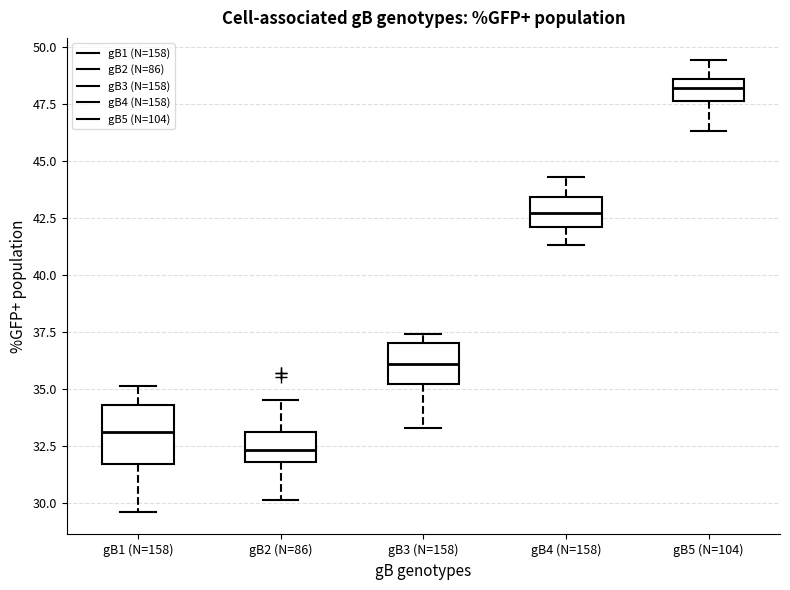

Which box has the lowest median line?

gB2 (N=86)